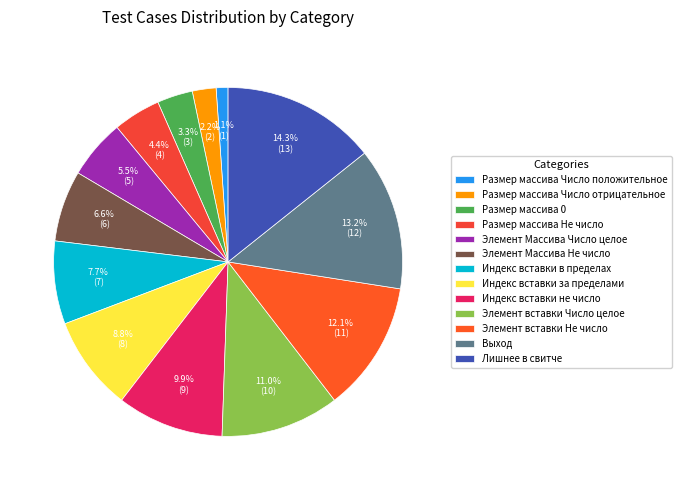

Rank the categories by value from highest to lowest.

Лишнее в свитче, Выход, Элемент вставки Не число, Элемент вставки Число целое, Индекс вставки не число, Индекс вставки за пределами, Индекс вставки в пределах, Элемент Массива Не число, Элемент Массива Число целое, Размер массива Не число, Размер массива 0, Размер массива Число отрицательное, Размер массива Число положительное